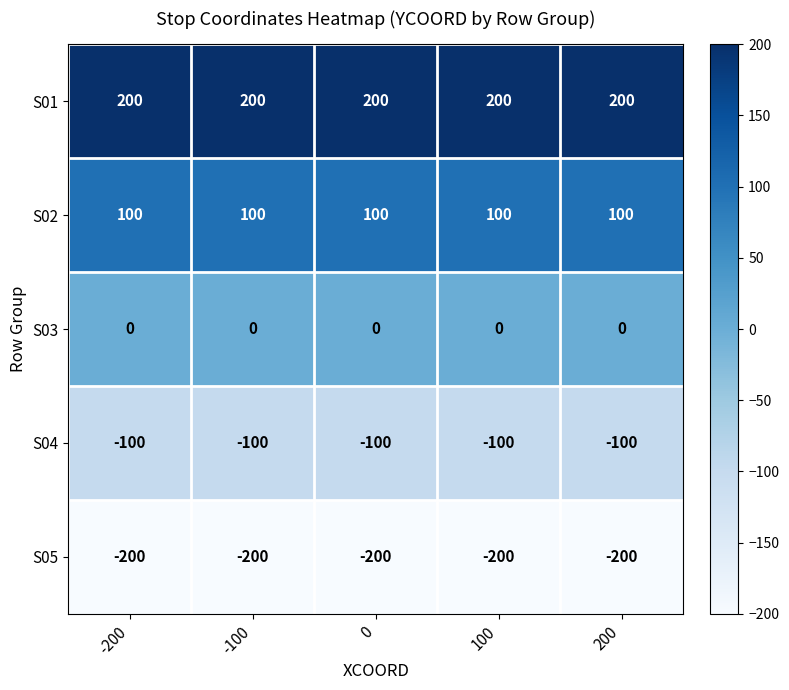

What is the sum of all S02 values?

500